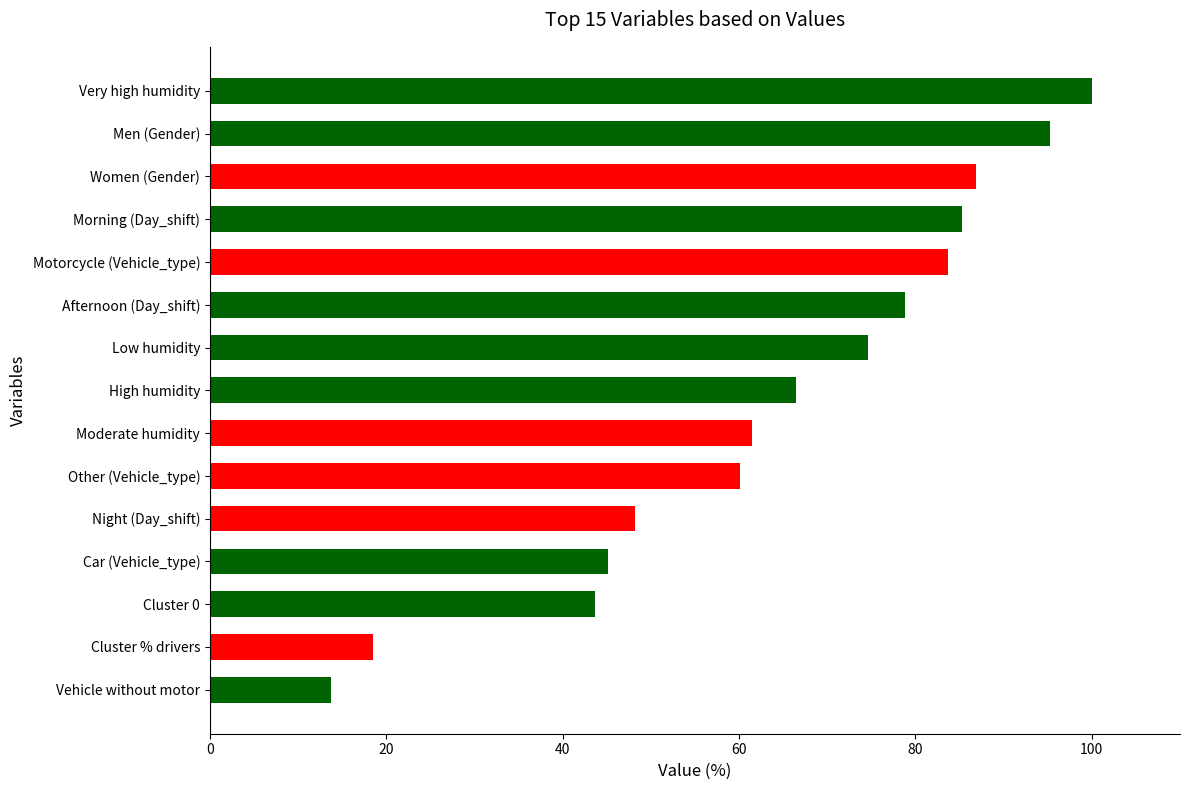

List the labels in order of value, smallest first.

Vehicle without motor, Cluster % drivers, Cluster 0, Car (Vehicle_type), Night (Day_shift), Other (Vehicle_type), Moderate humidity, High humidity, Low humidity, Afternoon (Day_shift), Motorcycle (Vehicle_type), Morning (Day_shift), Women (Gender), Men (Gender), Very high humidity